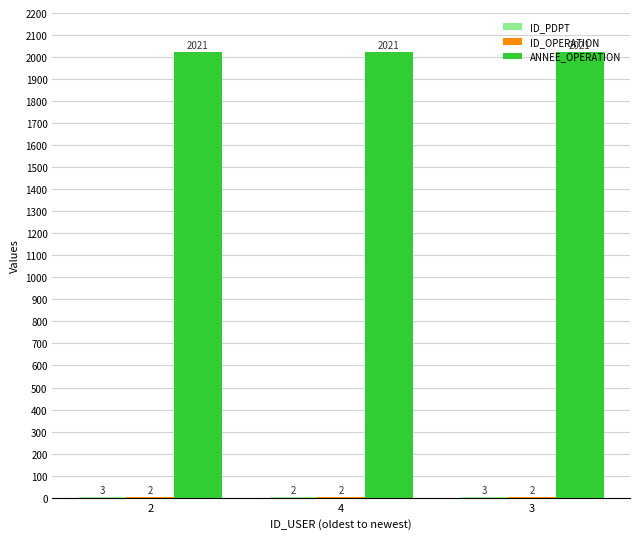

What is the total value across all series at 4?

2025